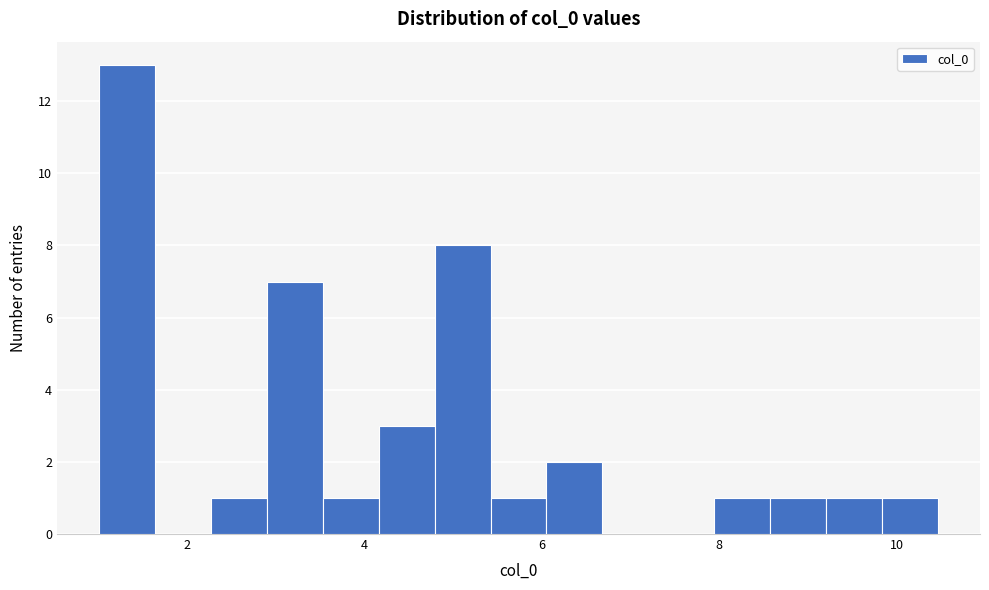

Read against the x-axis, roughly where is the centre of the tallest bar?

1.4